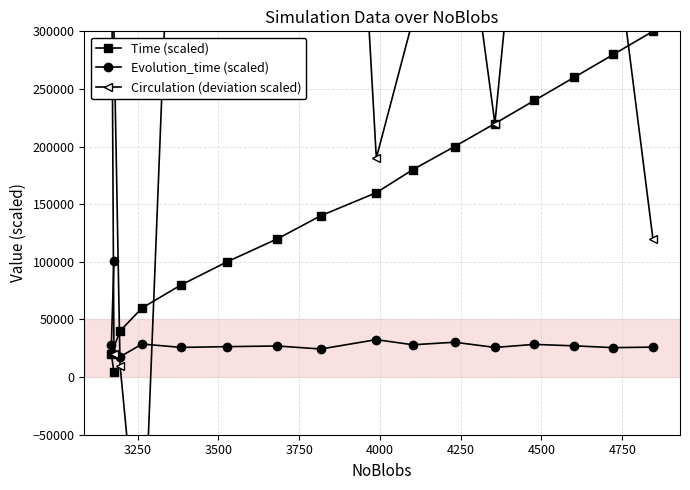

What are all the series names shown in the legend?

Time (scaled), Evolution_time (scaled), Circulation (deviation scaled)